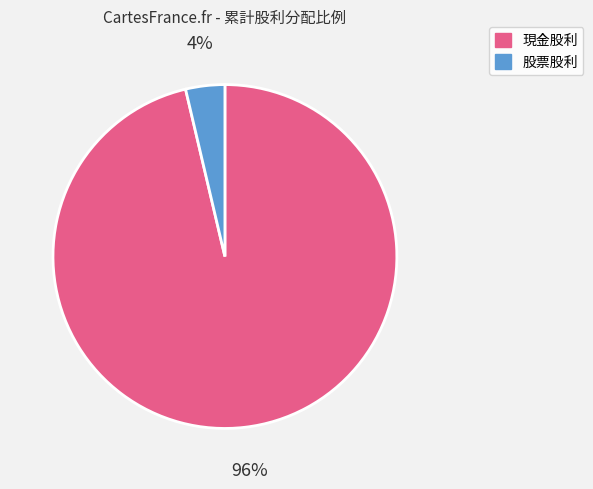

Which category has the smallest portion of the pie?

股票股利